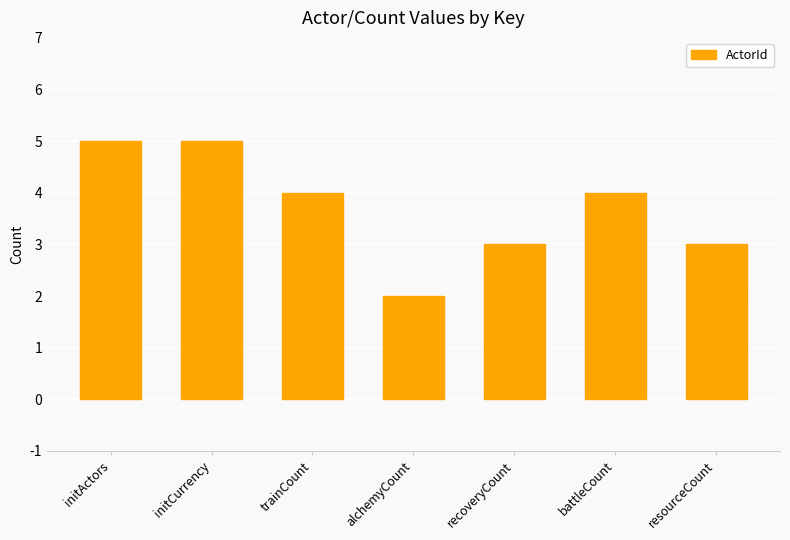

Which category has the lowest value across all series?

alchemyCount